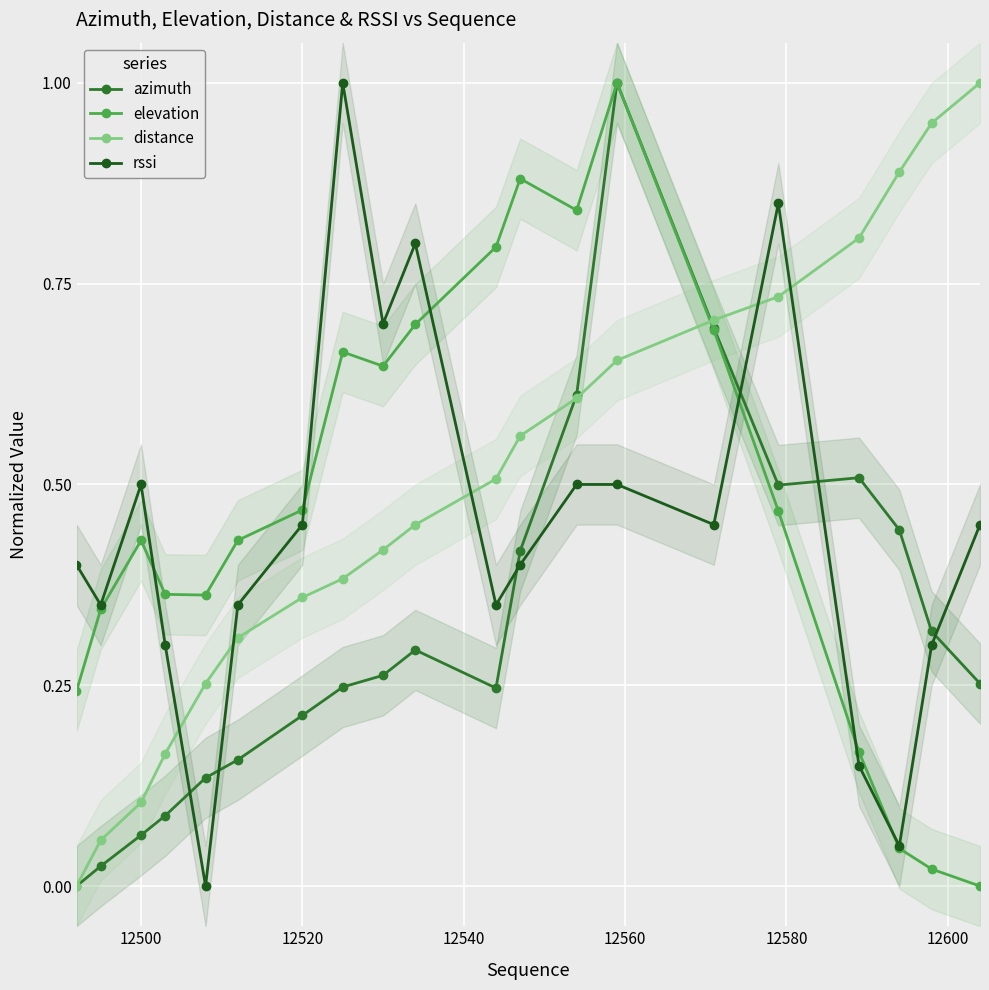

What is the average value of the elevation series?

0.5